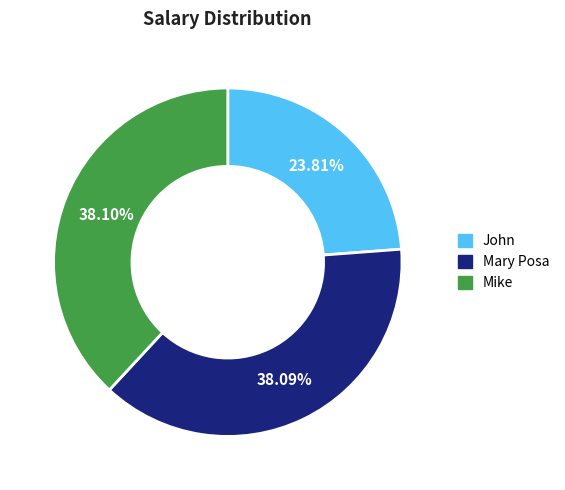

Count the number of slices in the pie.

3